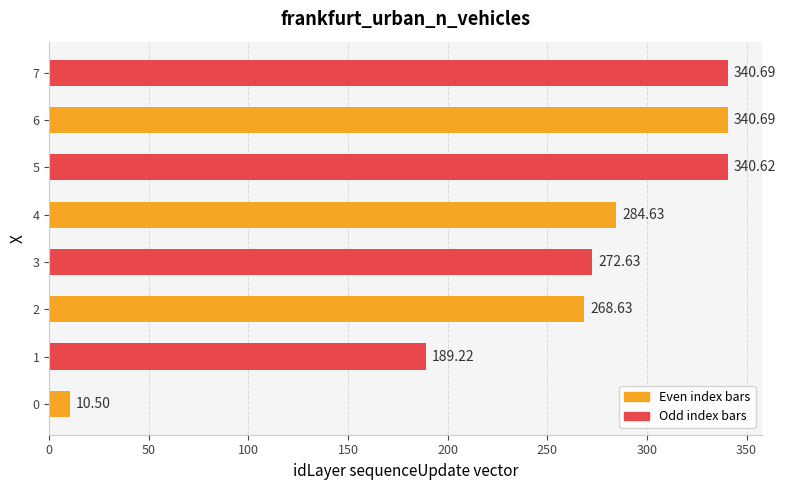

What is the ratio of the value at 2 to the value at 3?

1.0